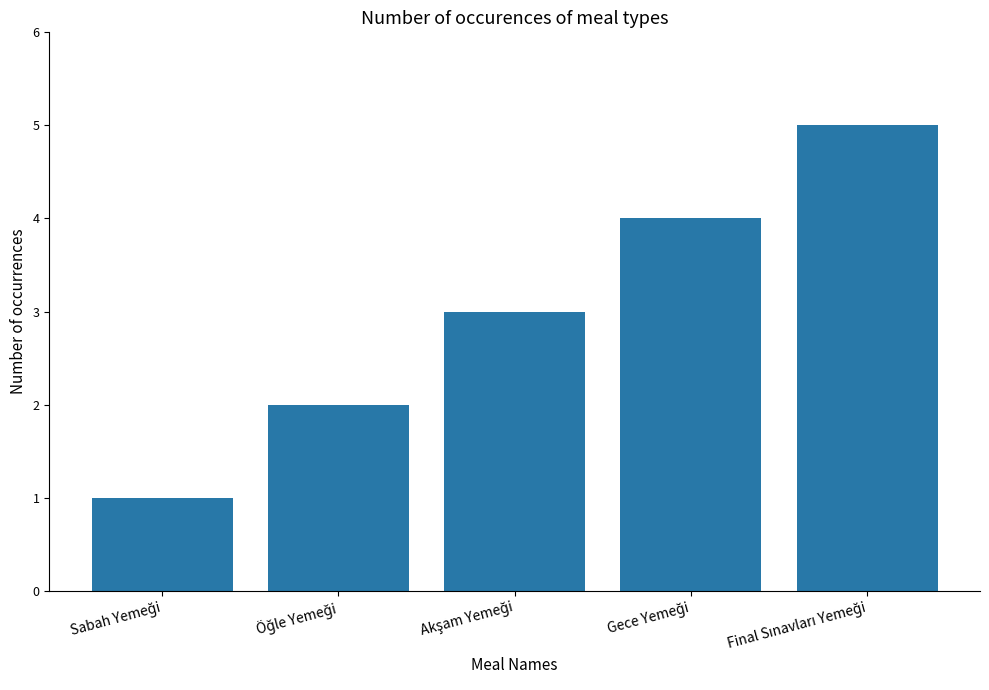

What is the greatest value displayed?

5